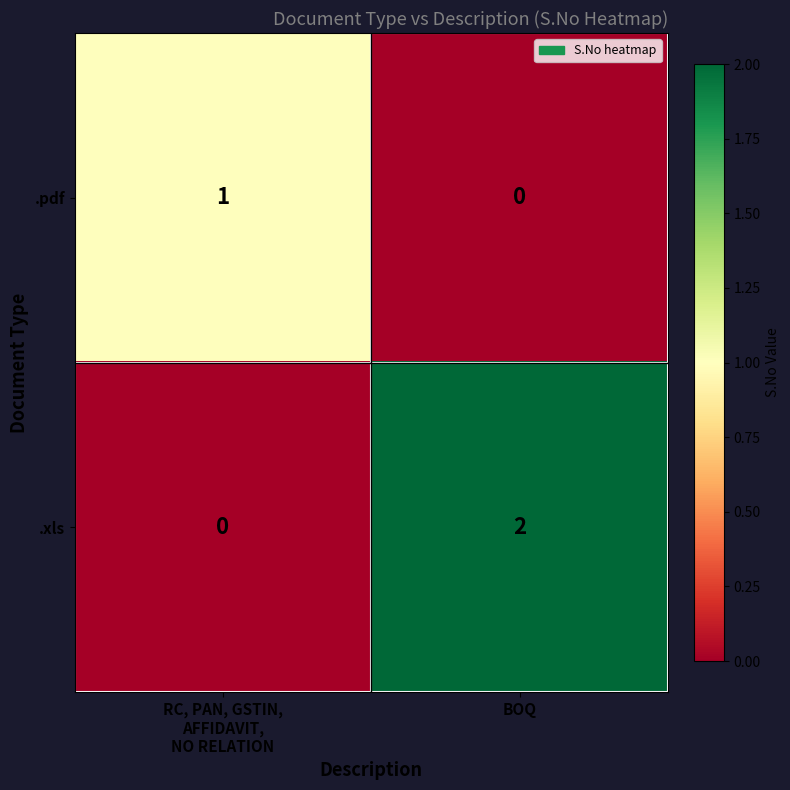

List the series in order of their peak value, lowest first.

.pdf, .xls